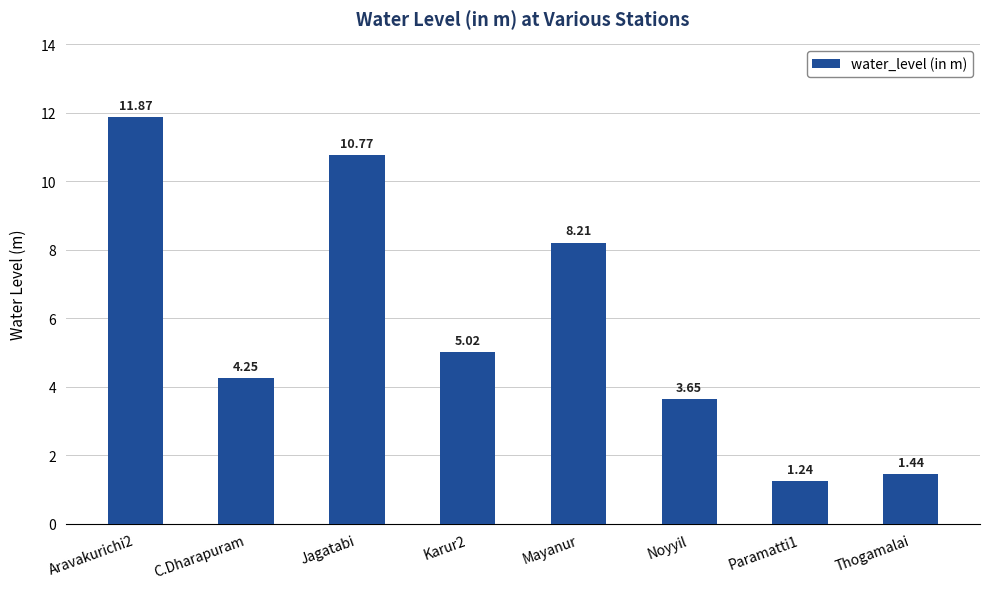

Which has a higher value, Paramatti1 or Noyyil?

Noyyil